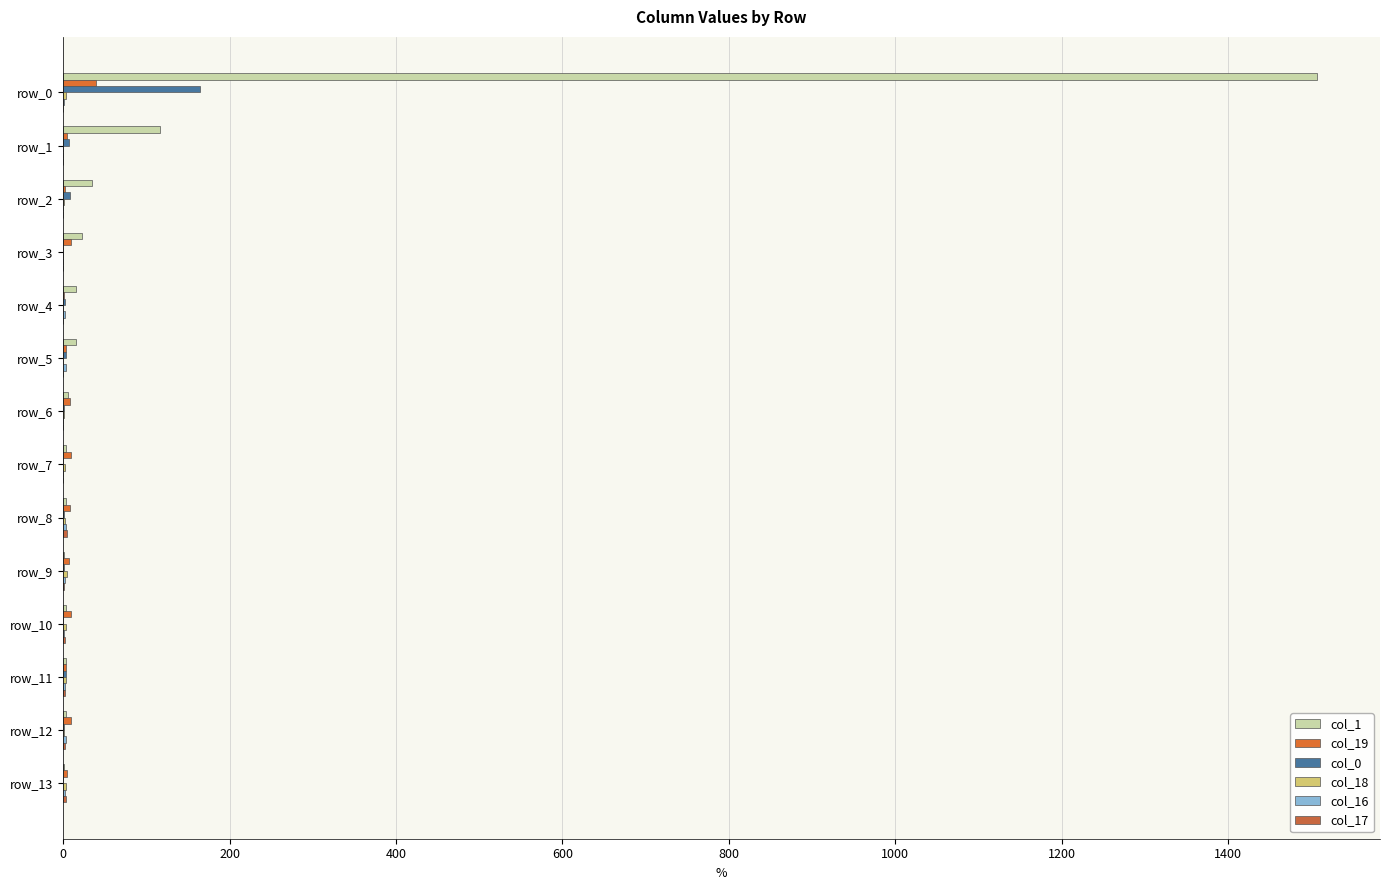

How many series are shown in this chart?

6